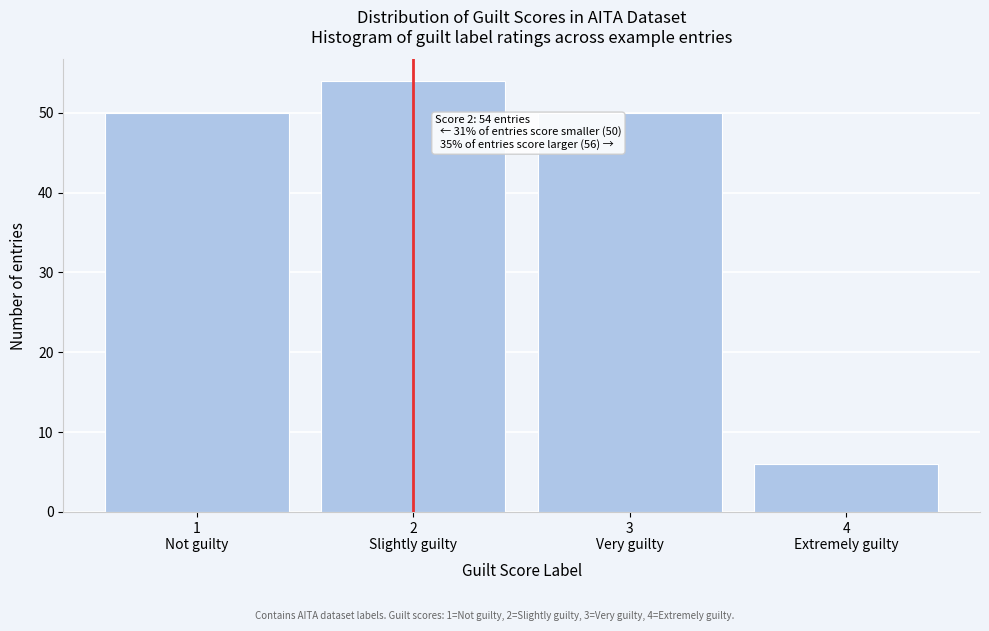

Reading left to right, transcribe all the data shown in this chart.

50	54	50	6